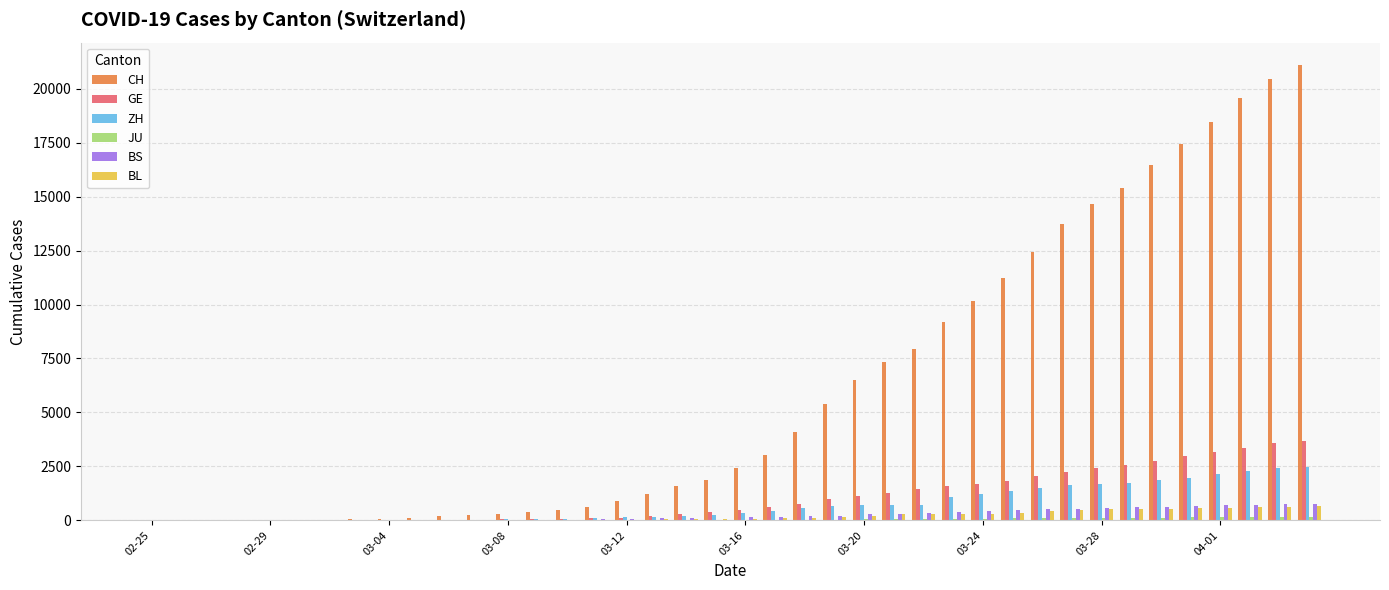

How many groups of bars are there?

40